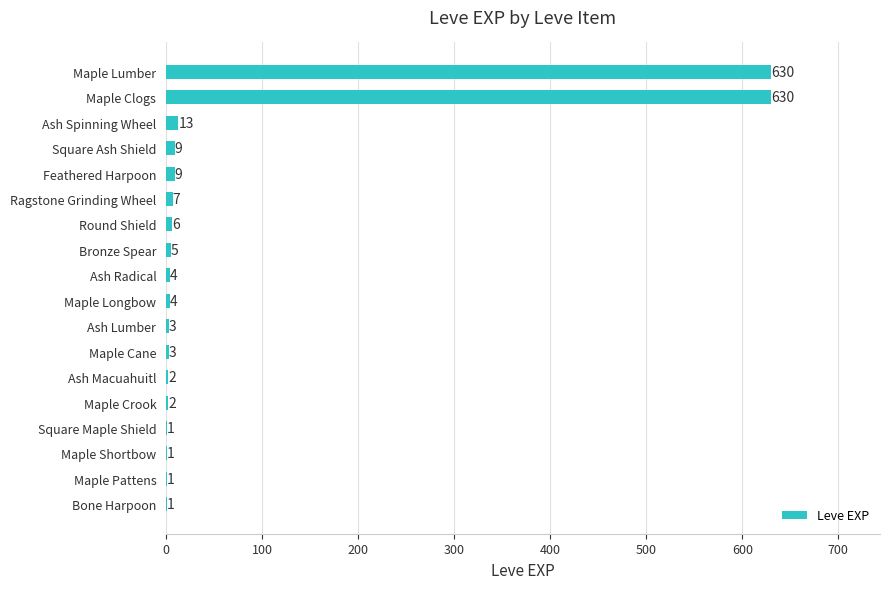

Between Maple Lumber and Bronze Spear, which is larger?

Maple Lumber